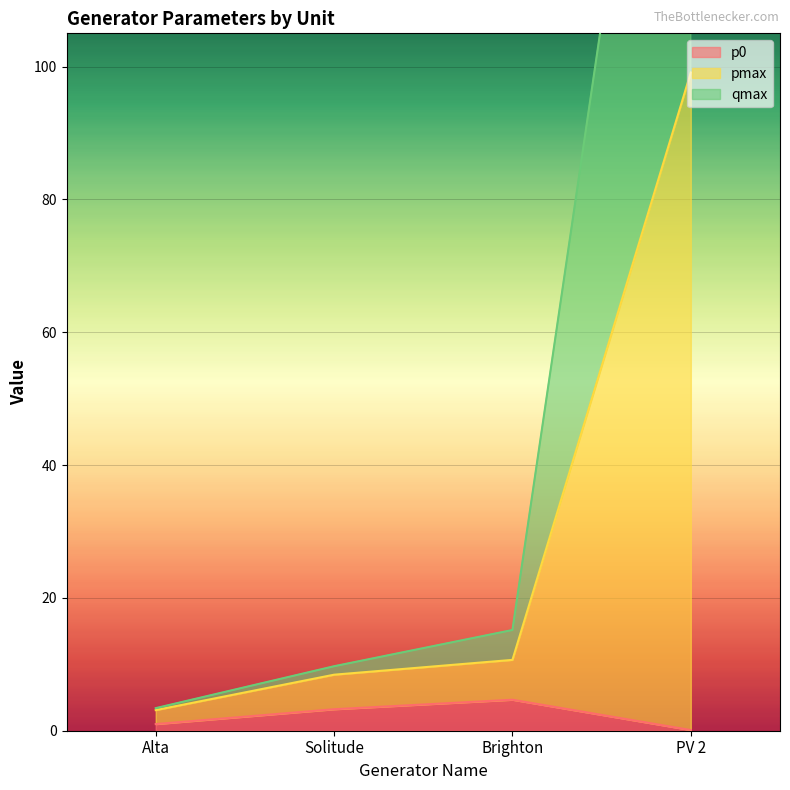

True or false: p0 has more than 1 interior local peaks.

False